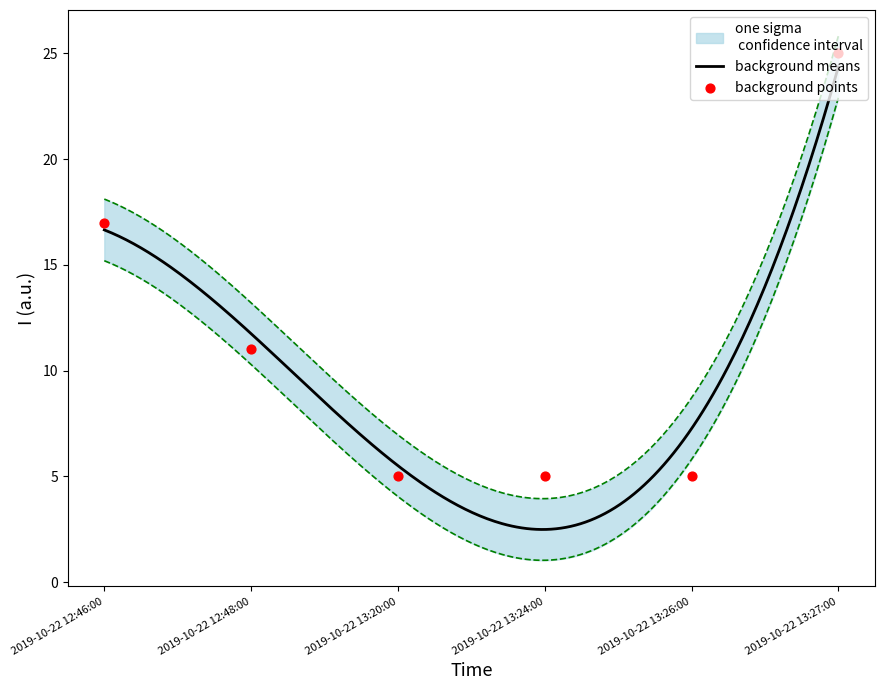

What is the change in value from 2019-10-22 12:48:00 to 2019-10-22 13:27:00?

+14